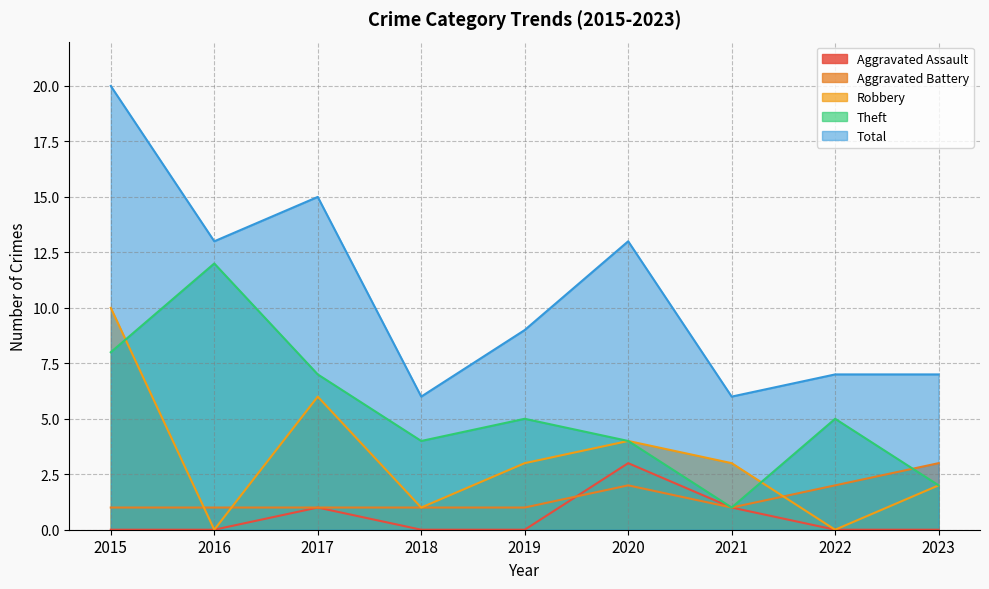

Between 2020 and 2022, which is larger?

2020